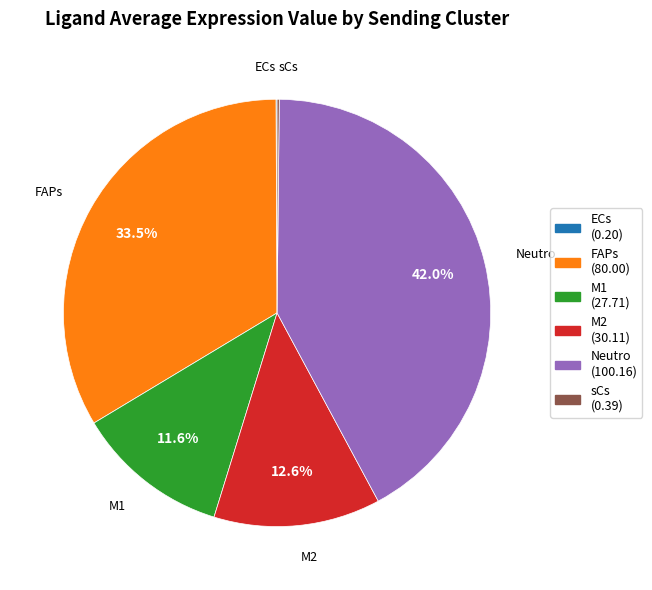

Combined, do M2 and M1 account for over 50%?

No